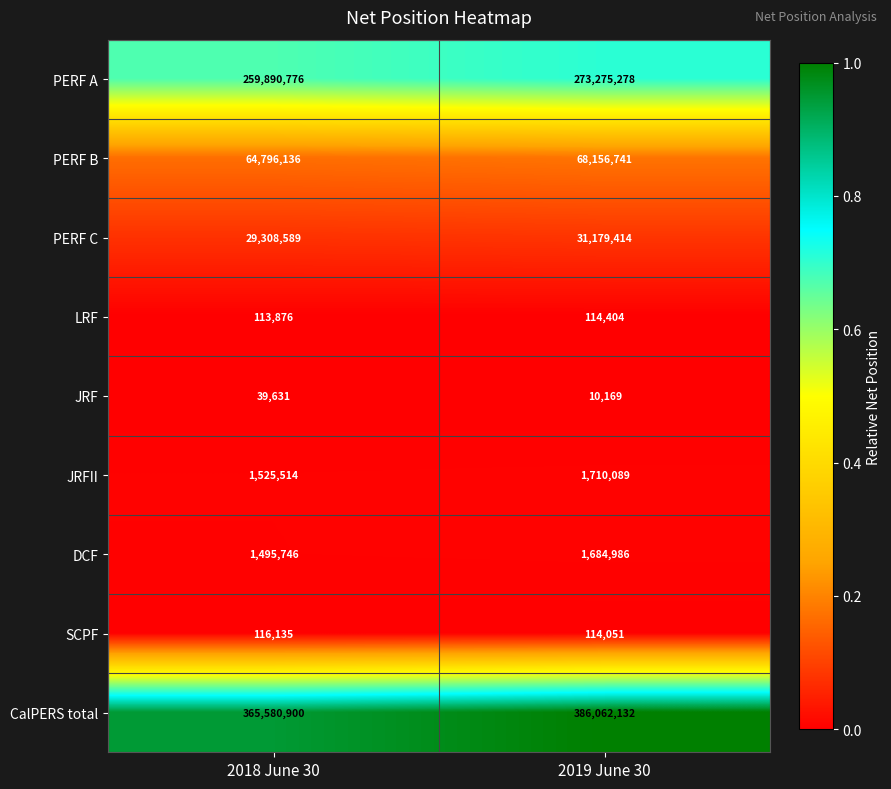

What is the difference between the highest and lowest values at 2018 June 30?

365541269